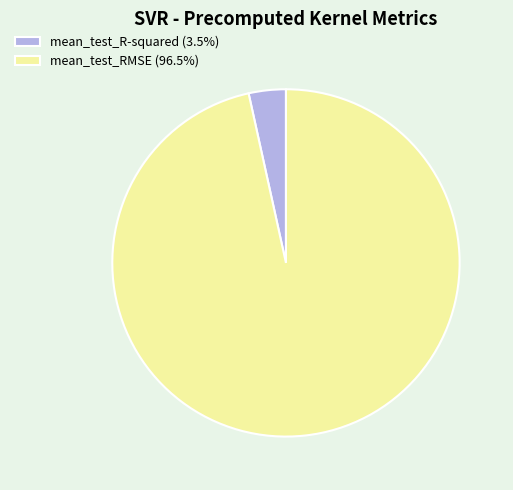

Does mean_test_R-squared (3.5%) represent more than half of the total?

No